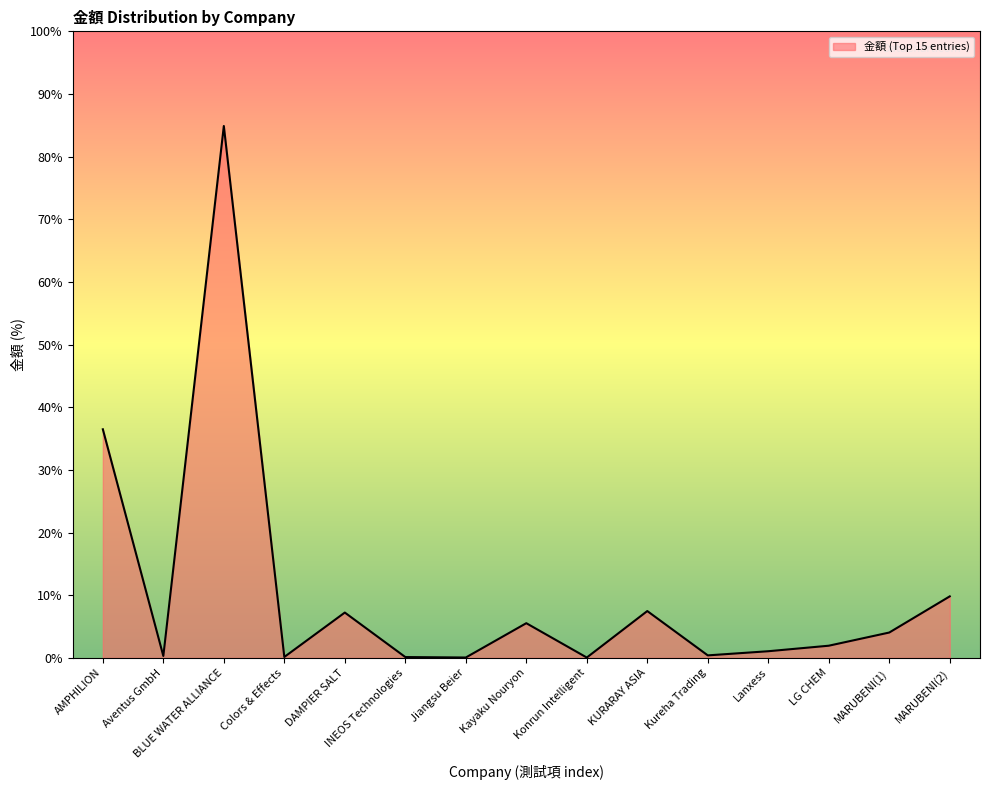

Does the chart display data point markers on the line(s)?

No